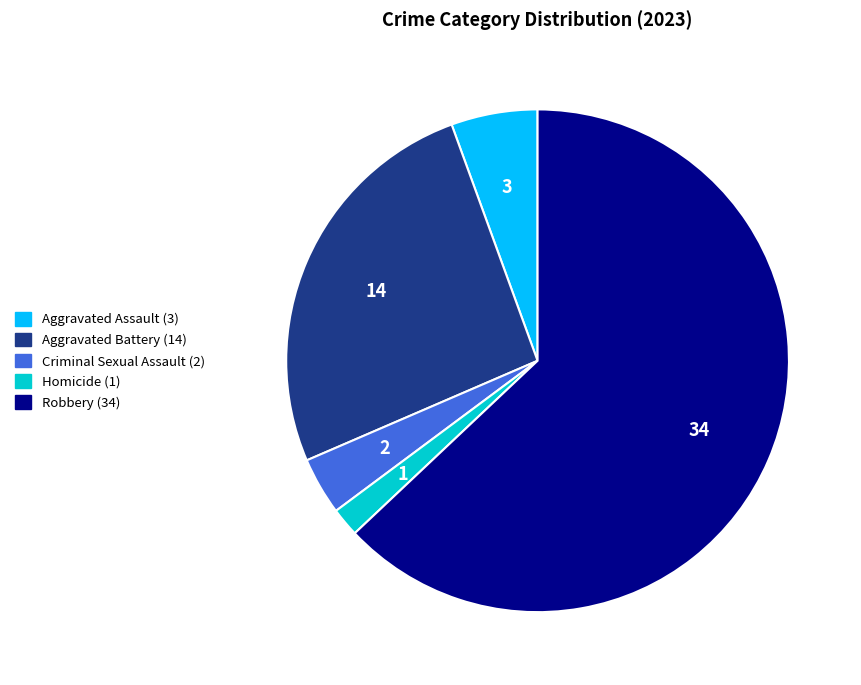

Which category has the biggest portion of the pie?

Robbery